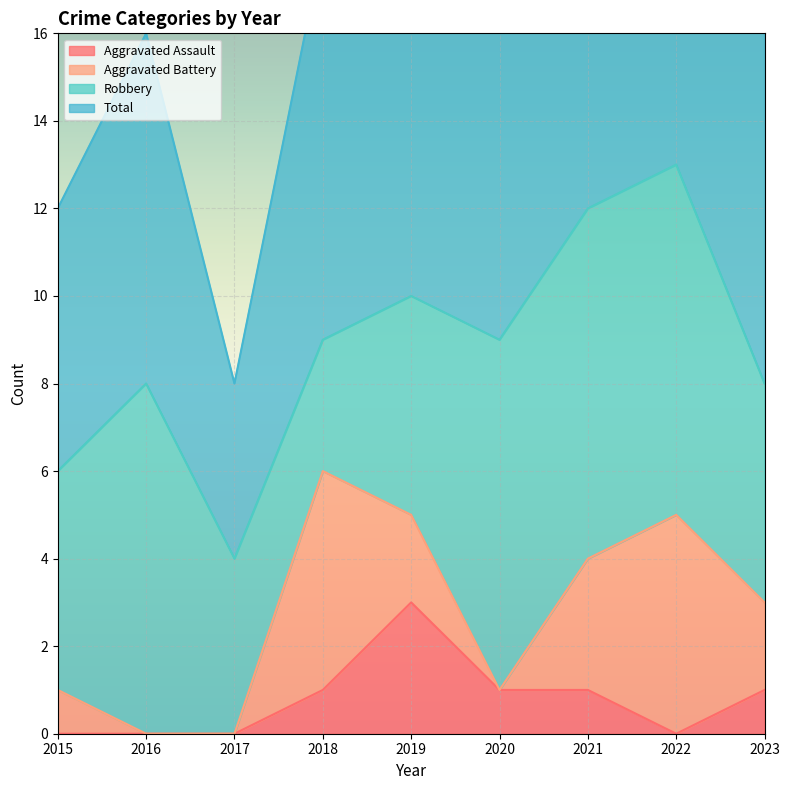

What is the difference between the maximum and second lowest values in the Total series?

15